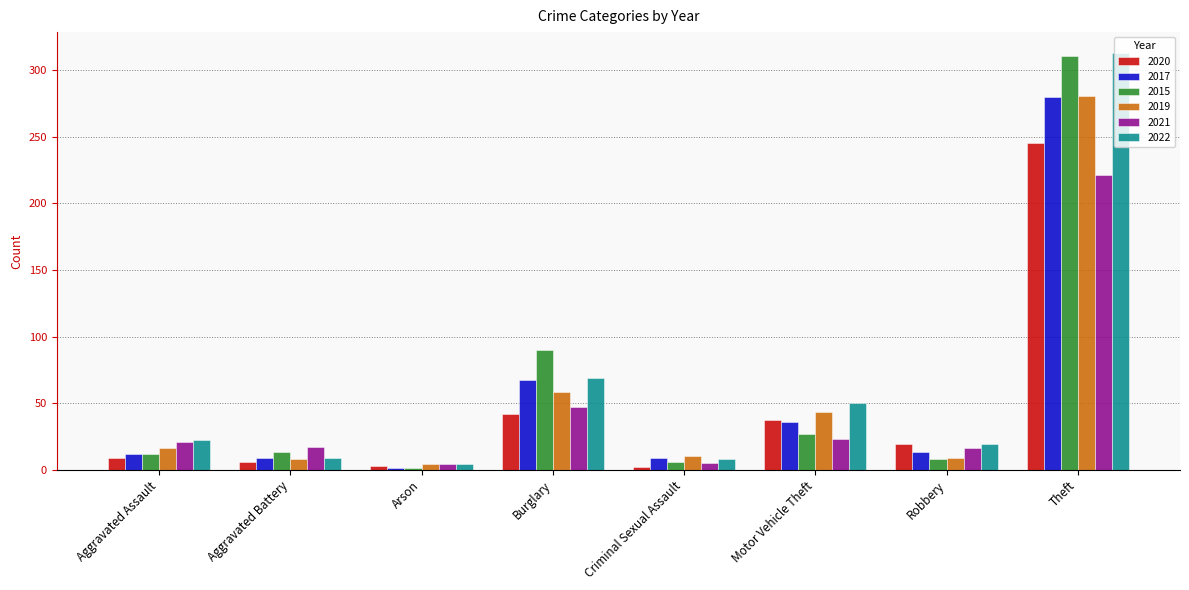

What is the label of the 6th bar from the left?

Motor Vehicle Theft